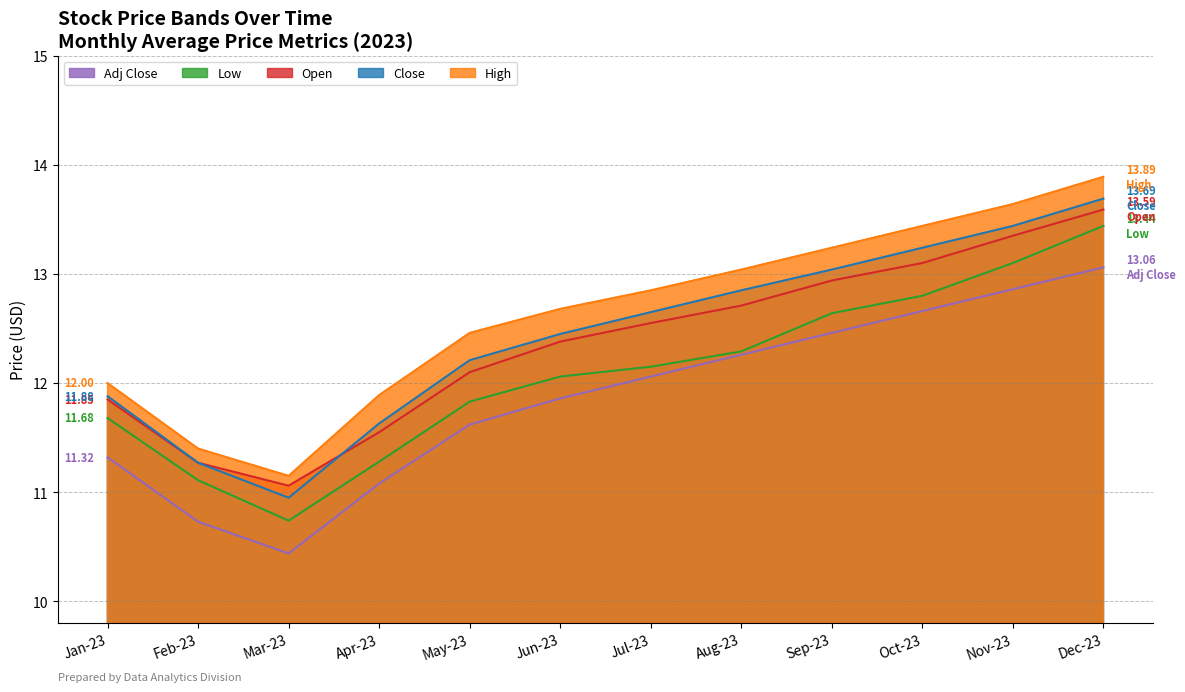

Where does the Adj Close series first go above 12?

Jul-23